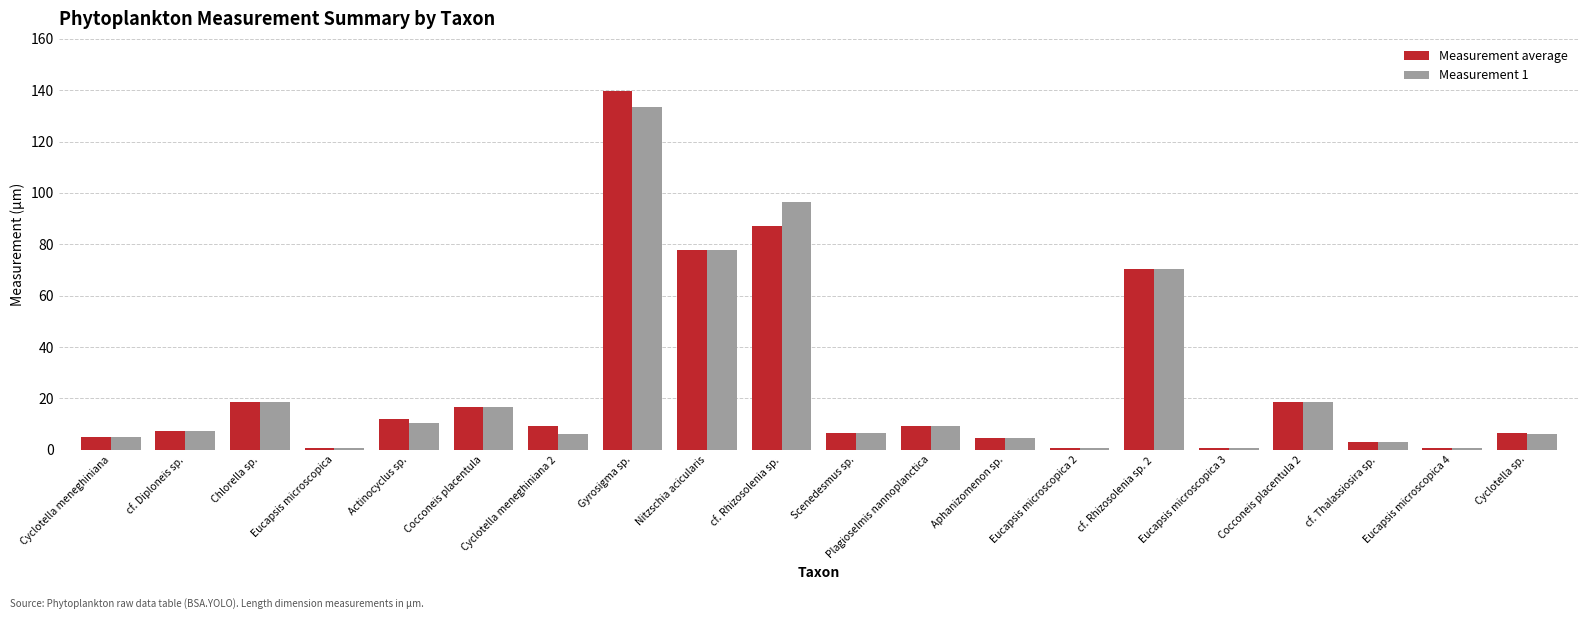

Count the number of categories in the chart.

20